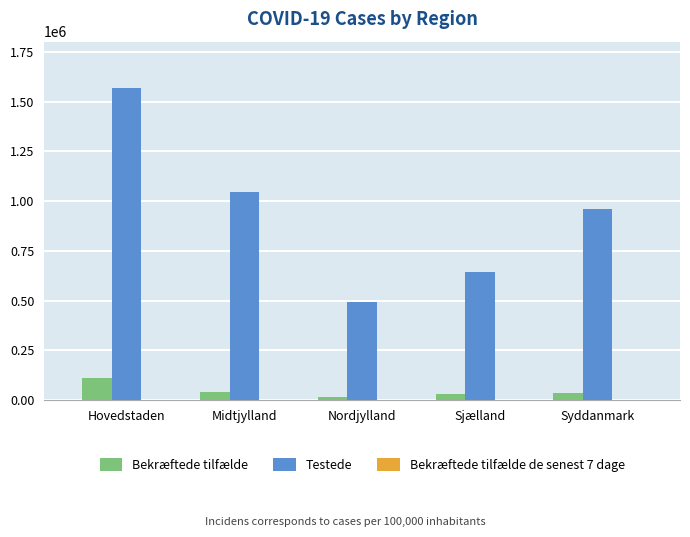

True or false: Testede has a value of 1081068 at Sjælland.

False